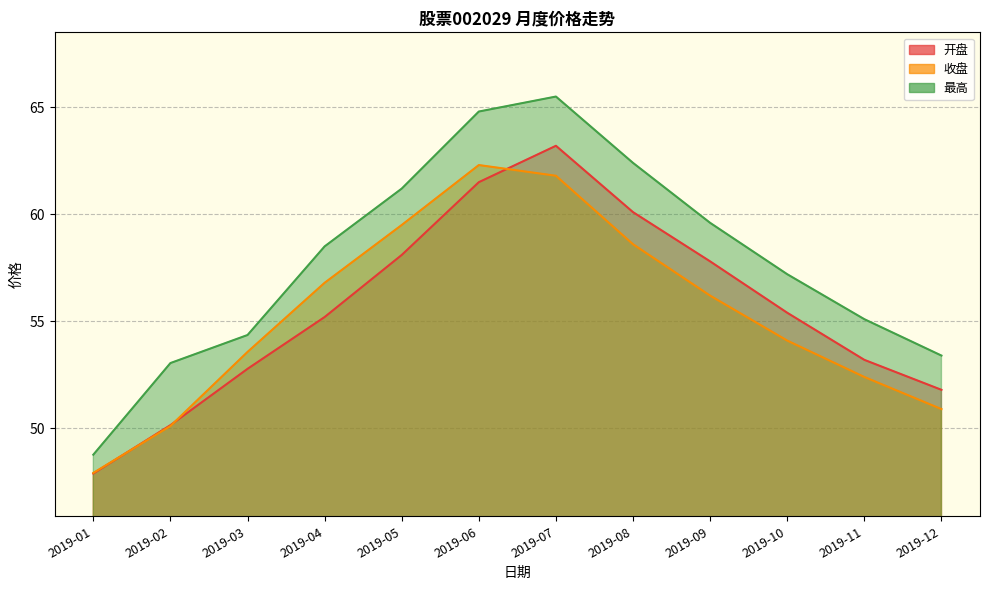

The value of 收盘 at 2019-11 is 52.4. True or false?

True